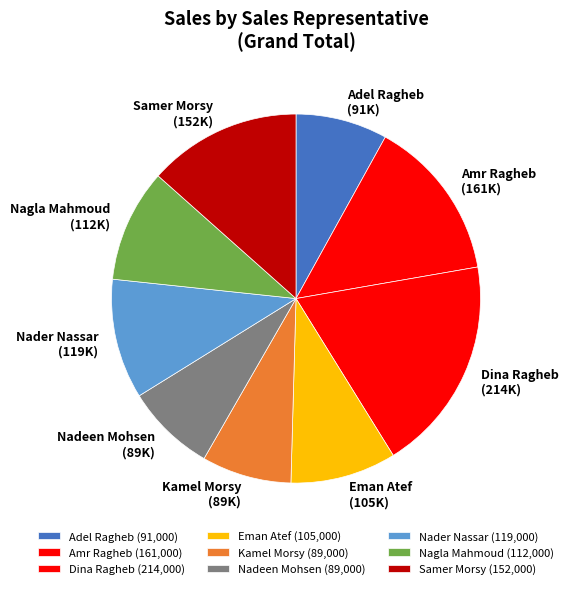

What is the ratio of the value at Dina Ragheb to the value at Samer Morsy?

1.4